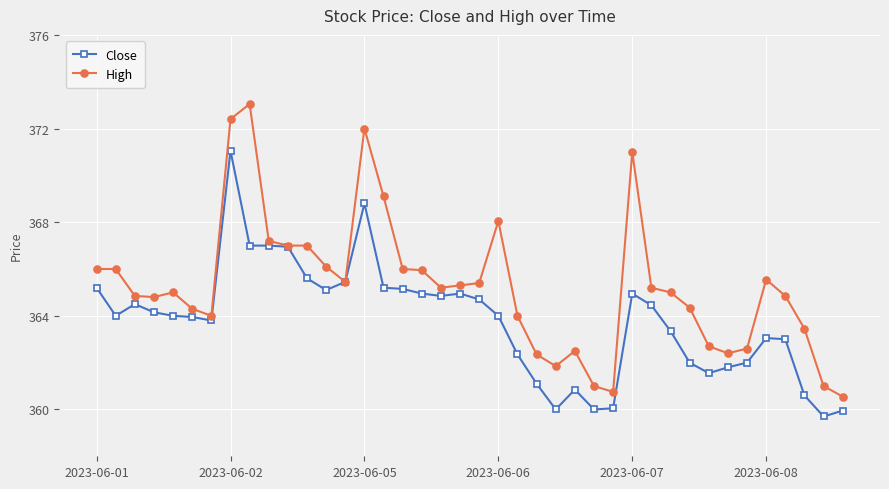

At how many categories does at least one series exceed 362?

35